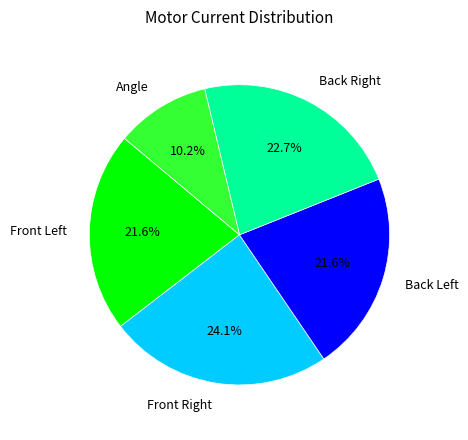

How many segments does this pie chart have?

5